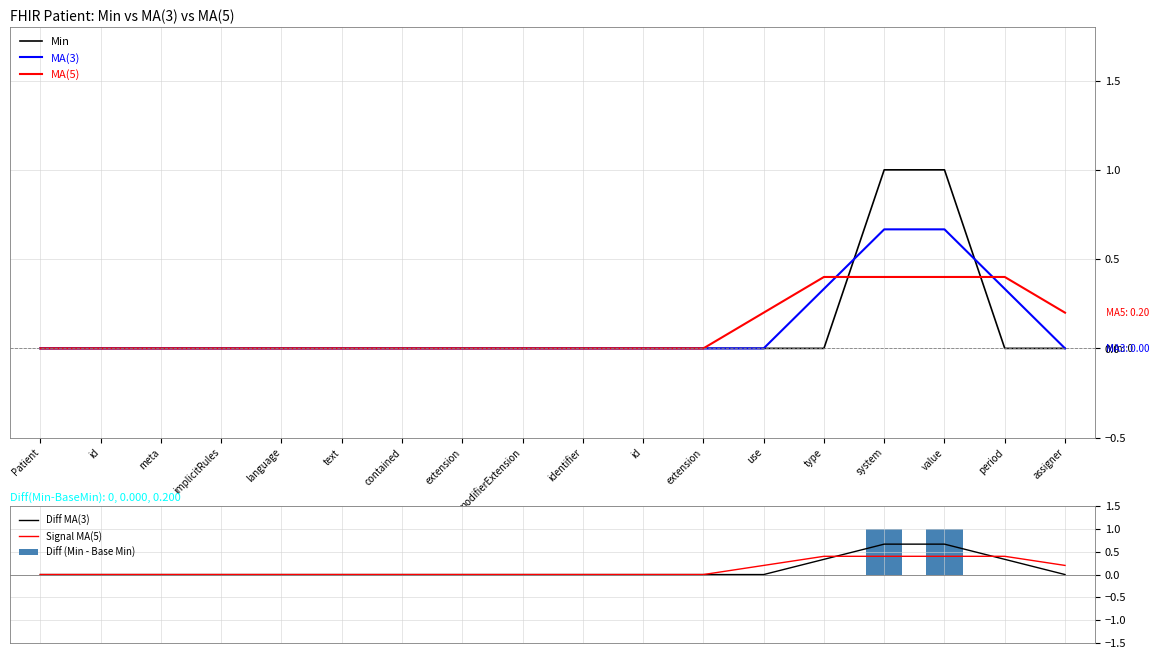

The value of Diff (Min - Base Min) at id is -0.5. True or false?

False